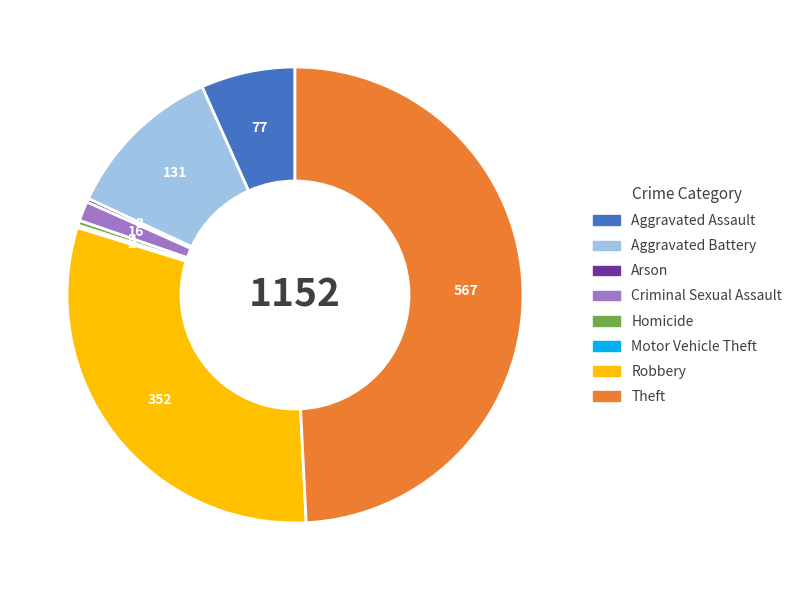

Do Theft and Robbery together represent more than half of the pie?

Yes